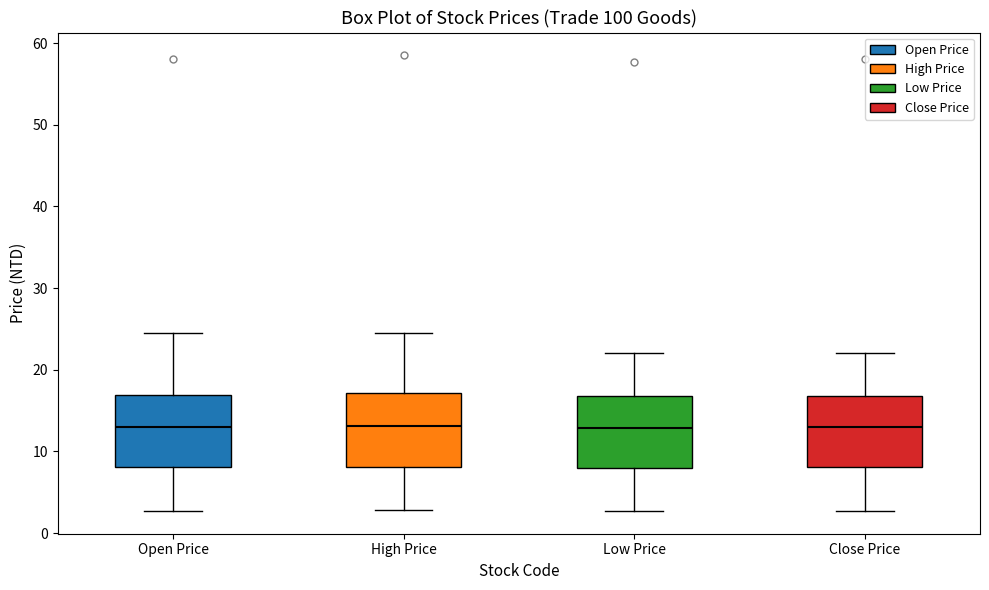

Where does the upper whisker of the box for Low Price end on the y-axis? The values are not printed on the chart, so give them approximately, as read against the axis.

22